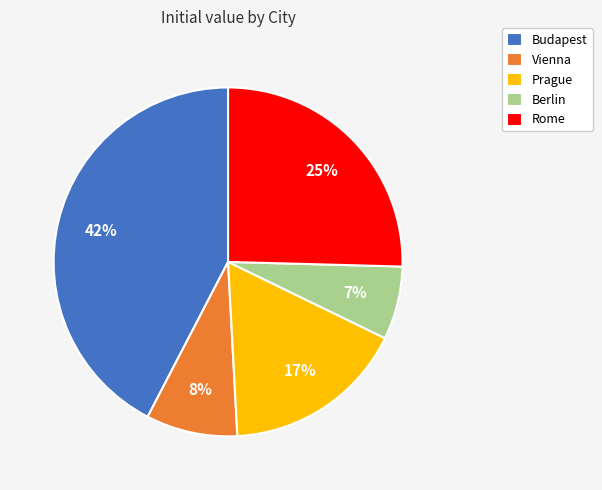

Do Vienna and Prague together represent more than half of the pie?

No